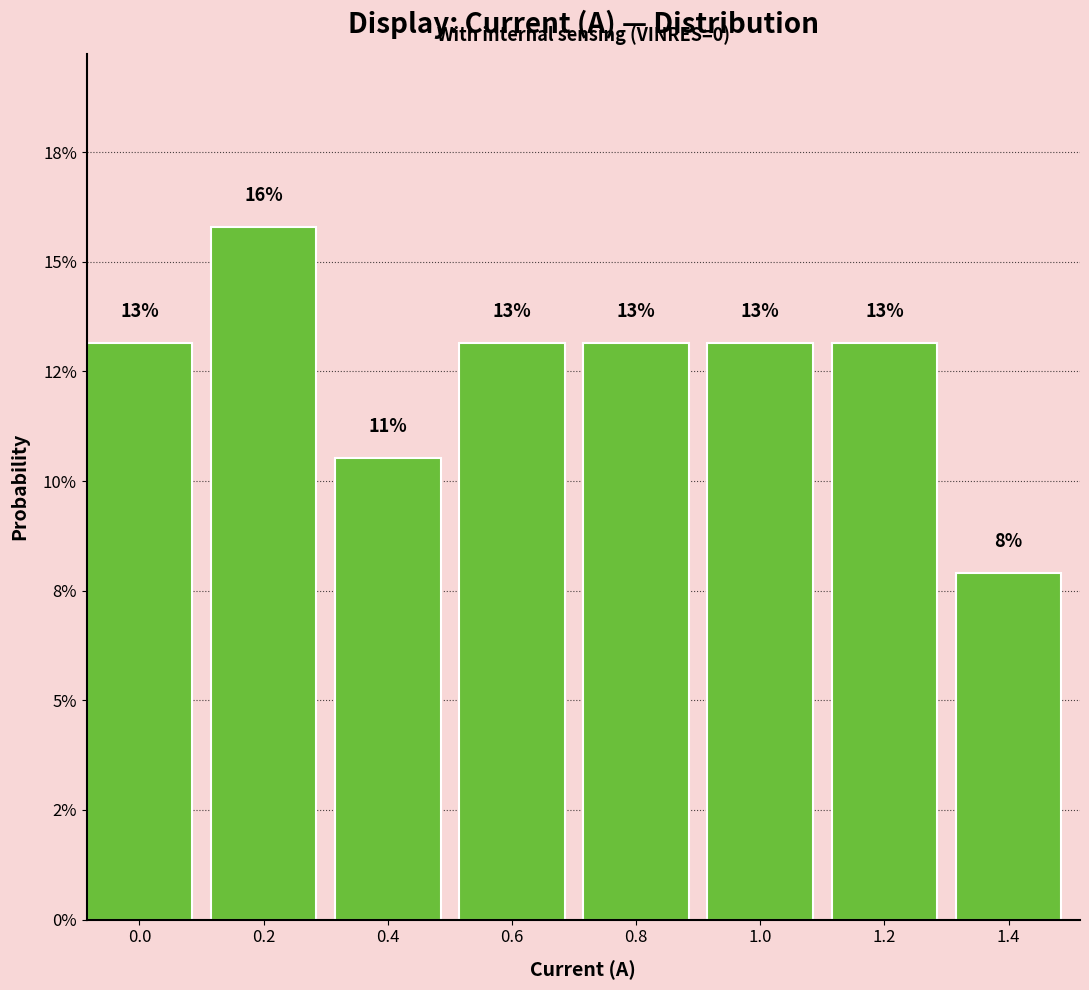

Are the bars horizontal?

No